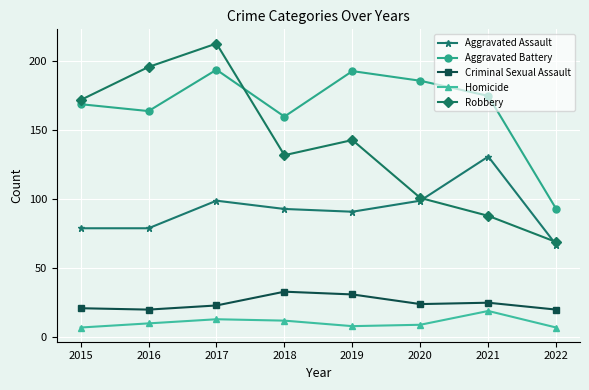

What is the greatest value displayed?

213